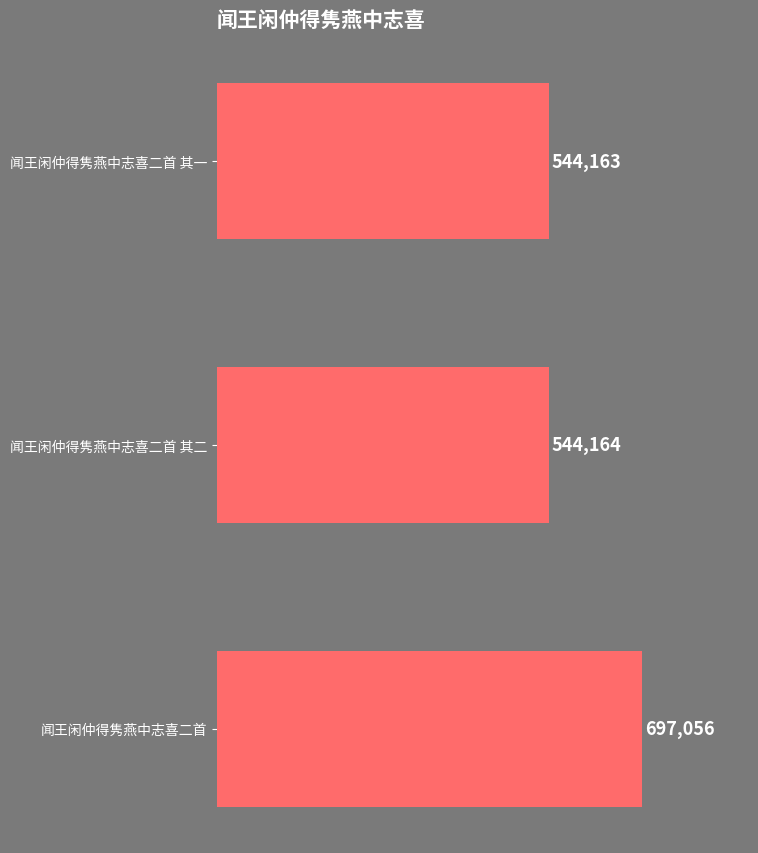

True or false: the data shows 315544 at 闻王闲仲得隽燕中志喜二首 其一.

False